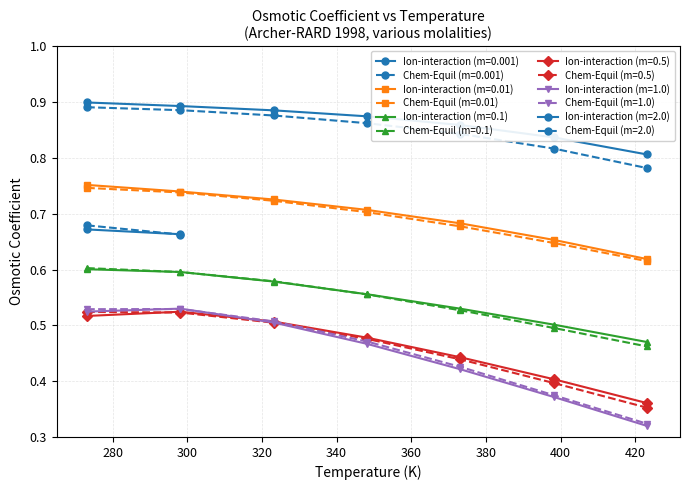

What is the difference between the Ion-interaction model values at 1 and 12?

0.2